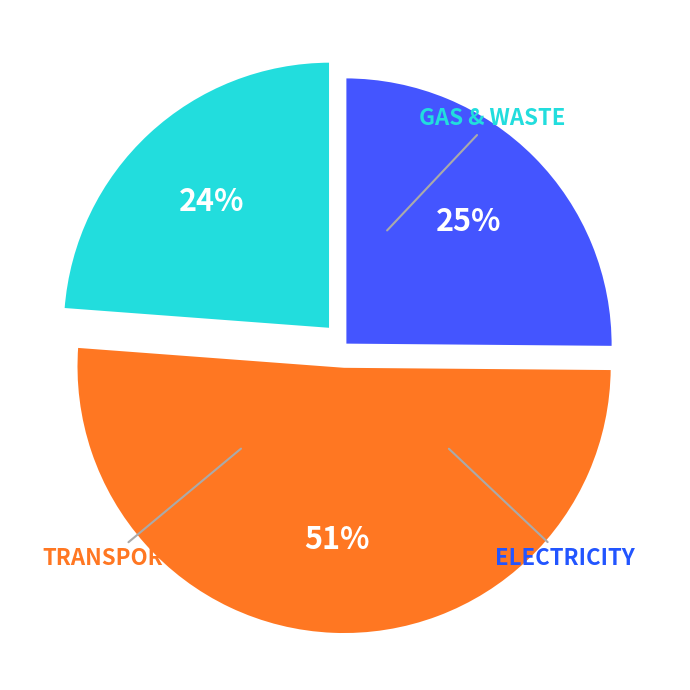

Count the number of slices in the pie.

3